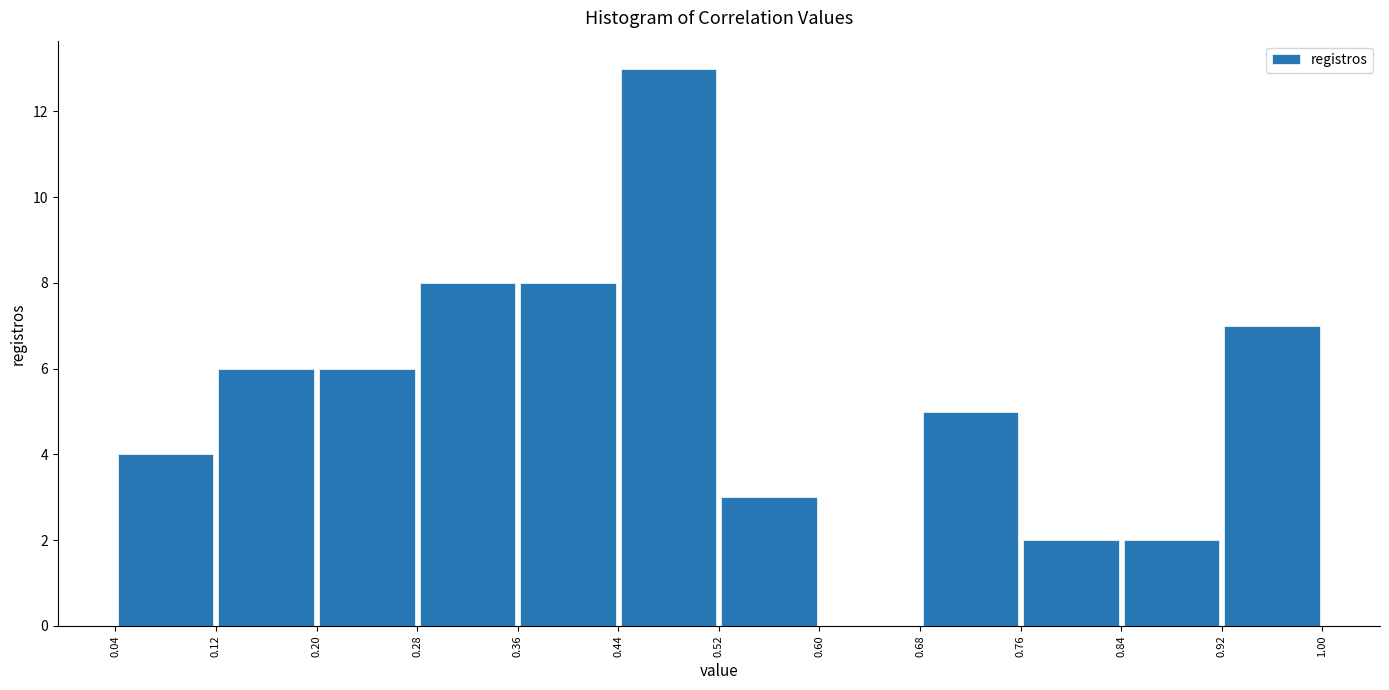

Reading left to right, list every bar in this chart as the range it spans on the x-axis followed by its height. The values are not printed on the chart, so give them approximately, as read against the axis.

0.04 to 0.12: 4
0.12 to 0.20: 6
0.20 to 0.28: 6
0.28 to 0.36: 8
0.36 to 0.44: 8
0.44 to 0.52: 13
0.52 to 0.60: 3
0.60 to 0.68: 0
0.68 to 0.76: 5
0.76 to 0.84: 2
0.84 to 0.92: 2
0.92 to 1.00: 7